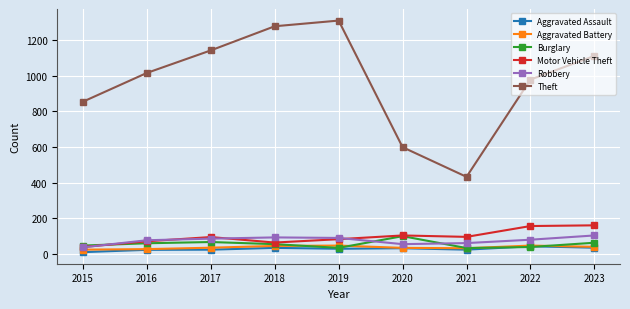

True or false: Theft has more than 2 interior local peaks.

False